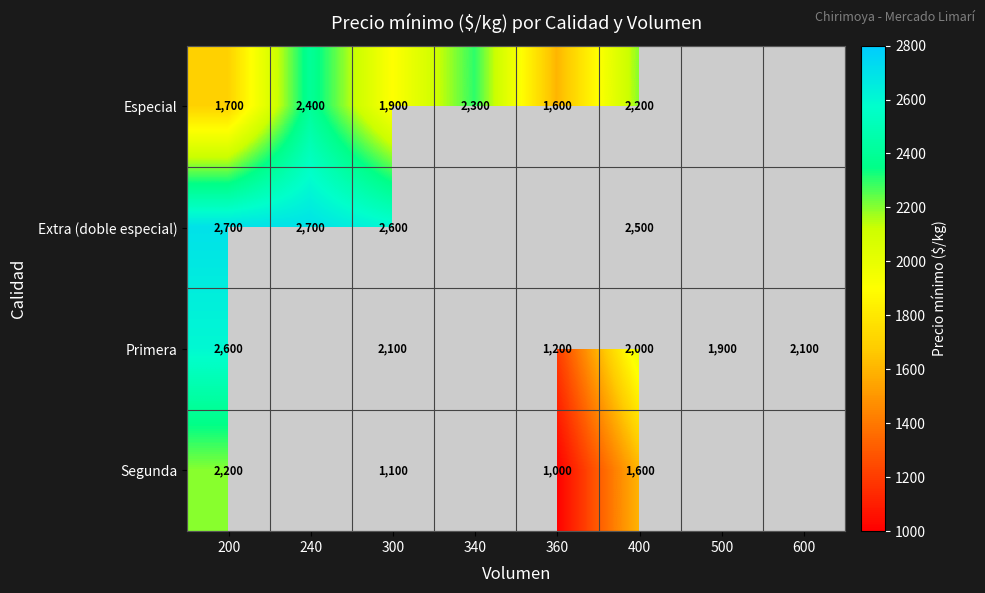

What is the spread (max minus min) of values at 400?

900